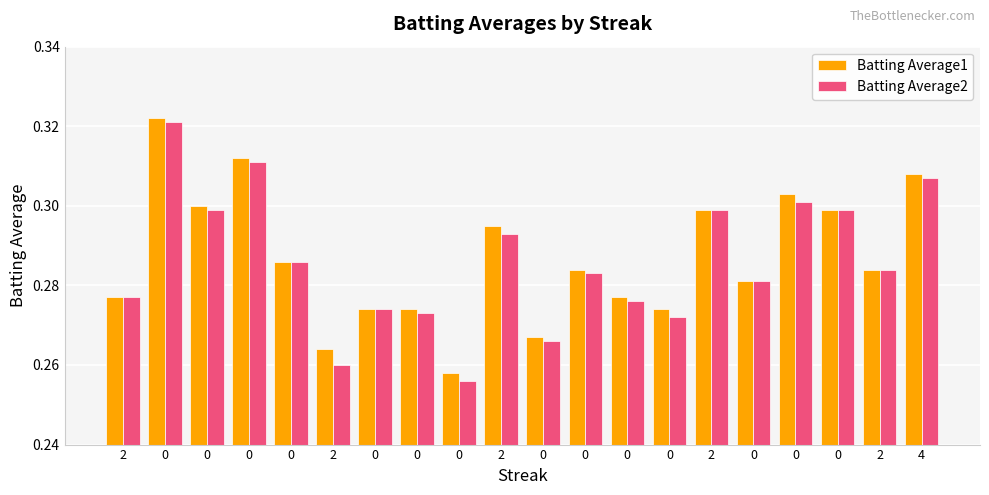

How many bars are there in each group?

2